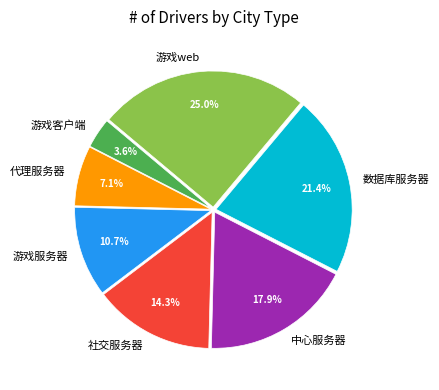

What is the ratio of the value at 游戏web to the value at 游戏服务器?

2.3